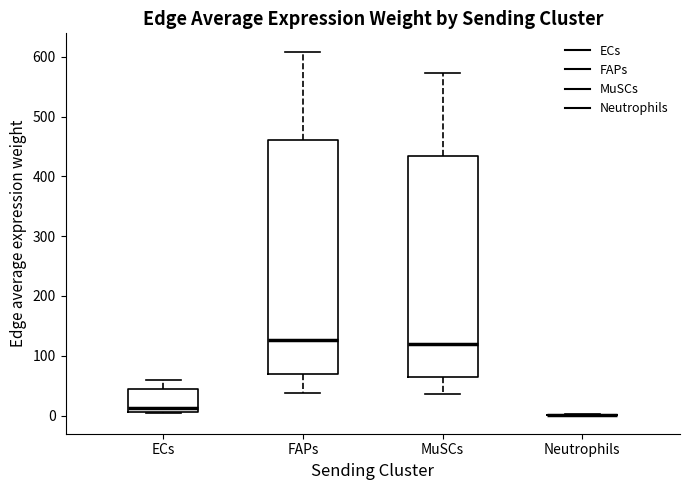

Reading left to right, transcribe this box plot: for each box, give where its median line is, the range the box spans, and where its two whiskers end, as read against the y-axis. The values are not printed on the chart, so give them approximately, as read against the axis.

ECs: median 10 (just above the box's lower edge), box 10 to 40, whiskers 0 to 60
FAPs: median 130, box 70 to 460, whiskers 40 to 610
MuSCs: median 120, box 60 to 430, whiskers 40 to 570
Neutrophils: box collapsed to a line at 0, whiskers 0 to 0